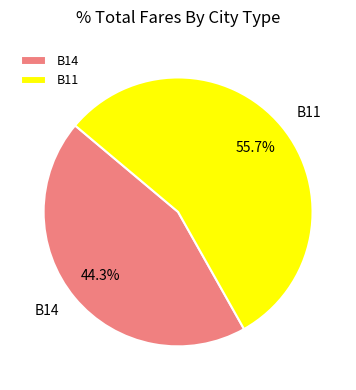

True or false: B11 accounts for 56% of the total.

True